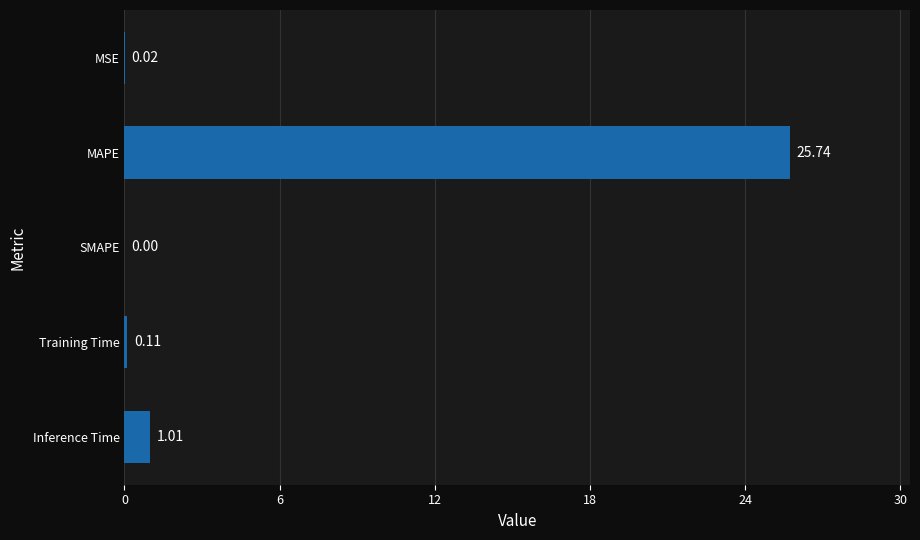

What is the change in value from MAPE to SMAPE?

-25.7